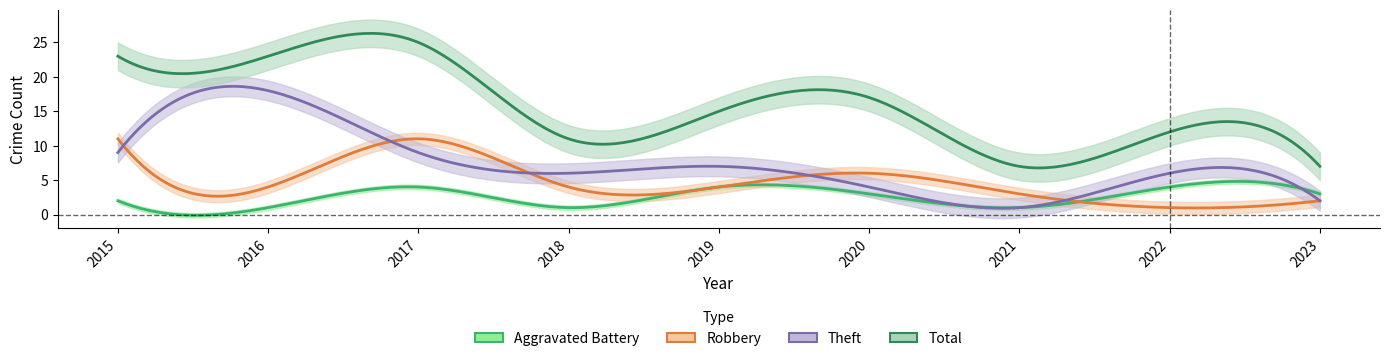

Between 2019 and 2018, which is larger?

2019